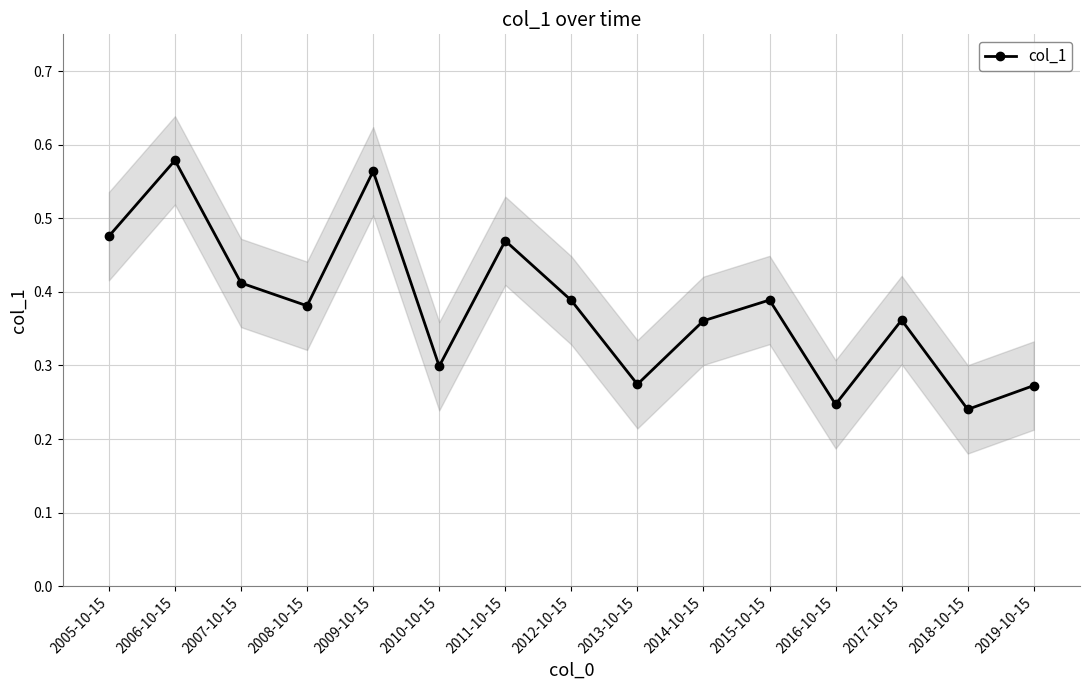

List the labels in order of value, largest first.

2006-10-15, 2009-10-15, 2005-10-15, 2011-10-15, 2007-10-15, 2015-10-15, 2012-10-15, 2008-10-15, 2017-10-15, 2014-10-15, 2010-10-15, 2013-10-15, 2019-10-15, 2016-10-15, 2018-10-15